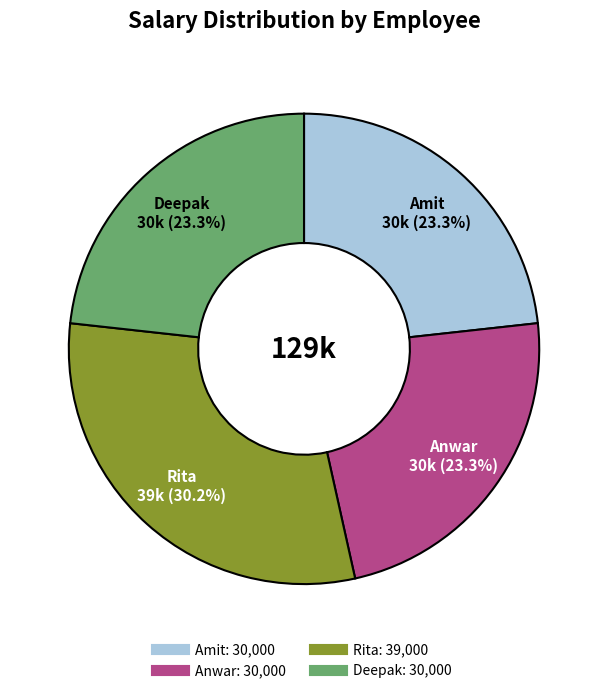

To the nearest percent, what is the average slice percentage?

25%